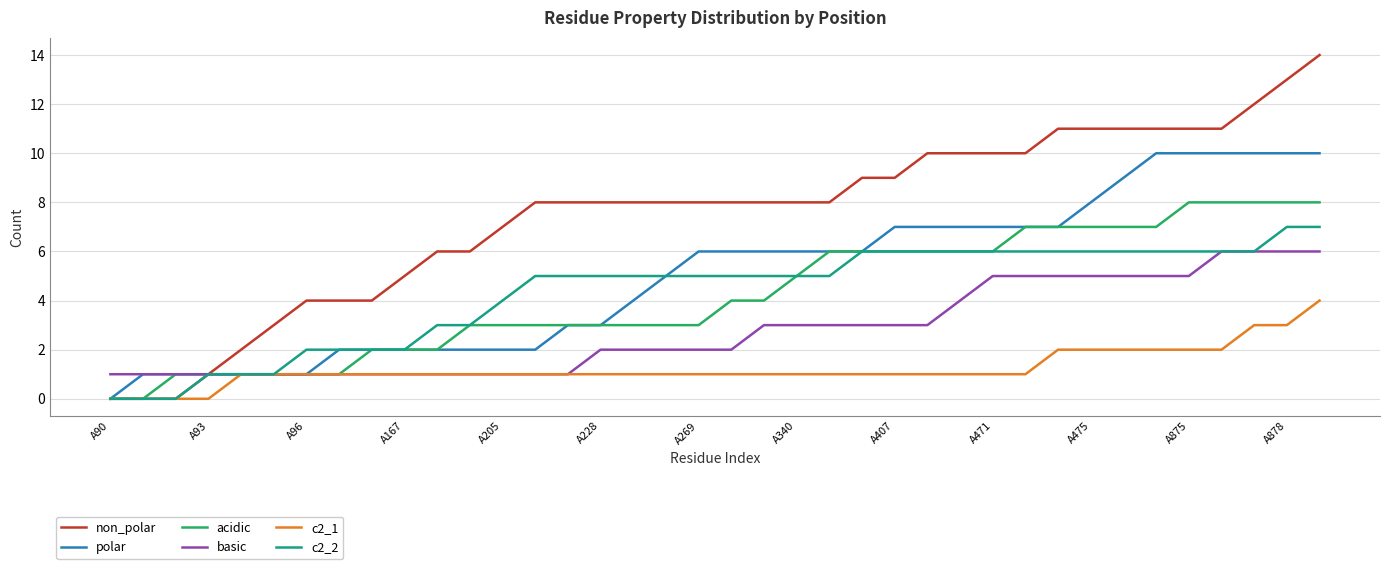

What is the difference between the maximum and minimum values in the non_polar series?

14